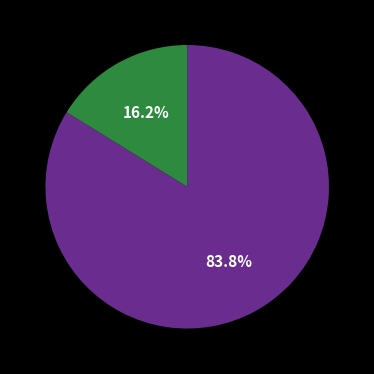

To the nearest percent, what is the difference between the largest and smallest slice percentages?

68%